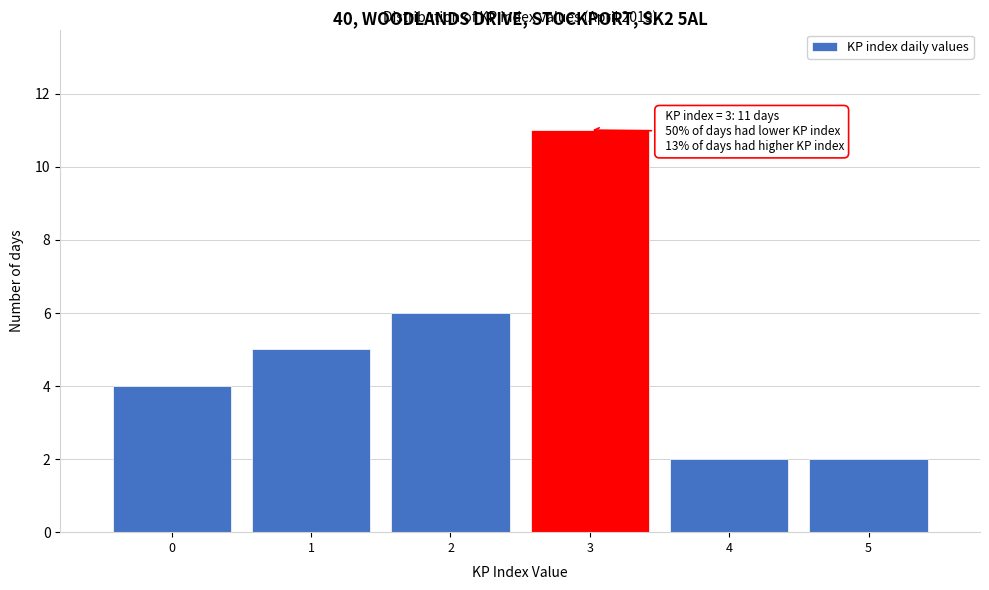

Which range on the x-axis has the tallest bar?

2.5 to 3.5